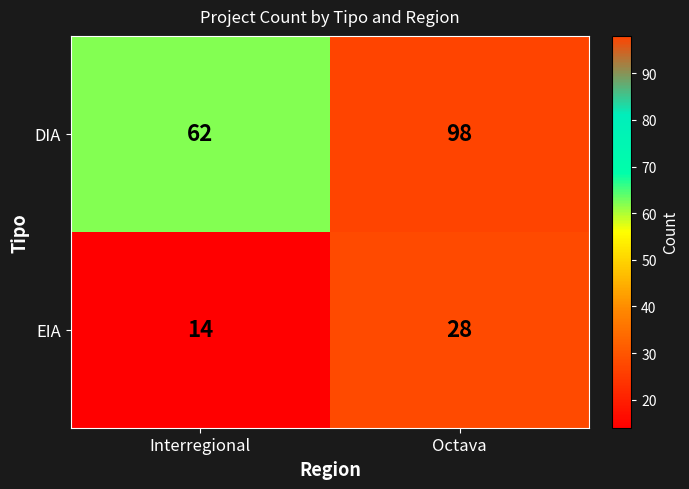

Is it true that EIA equals 50 at Octava?

False